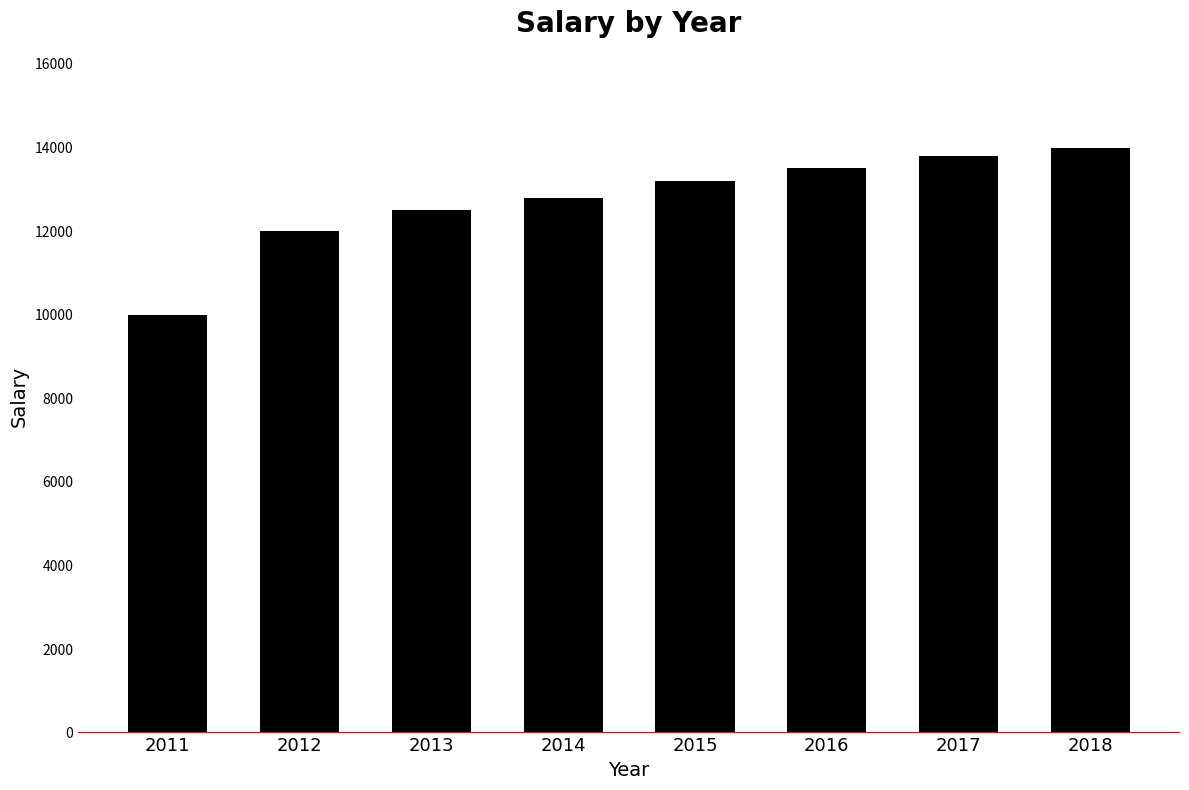

How many bars are there in total?

8